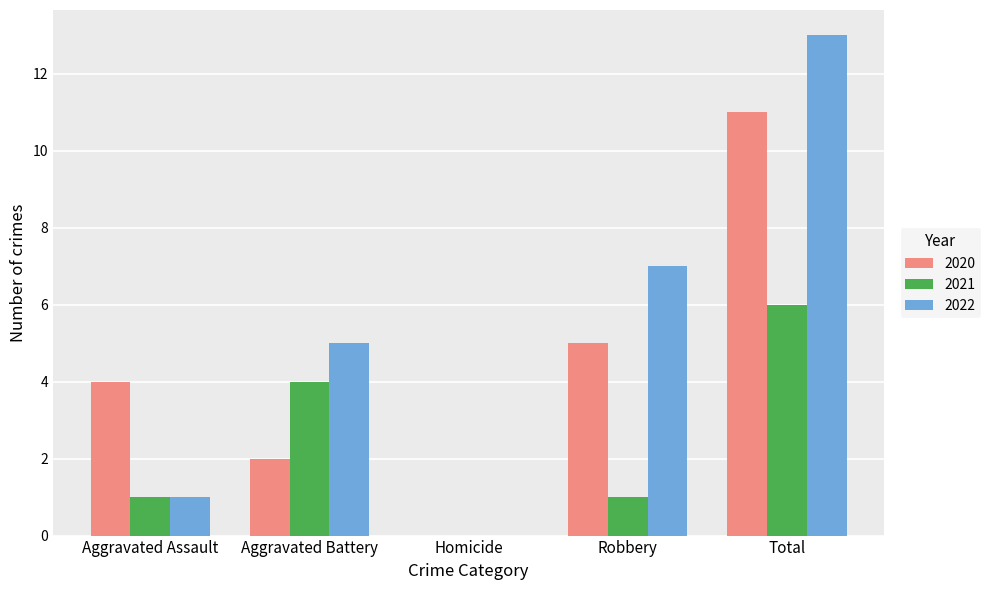

What is the maximum value for 2021?

6